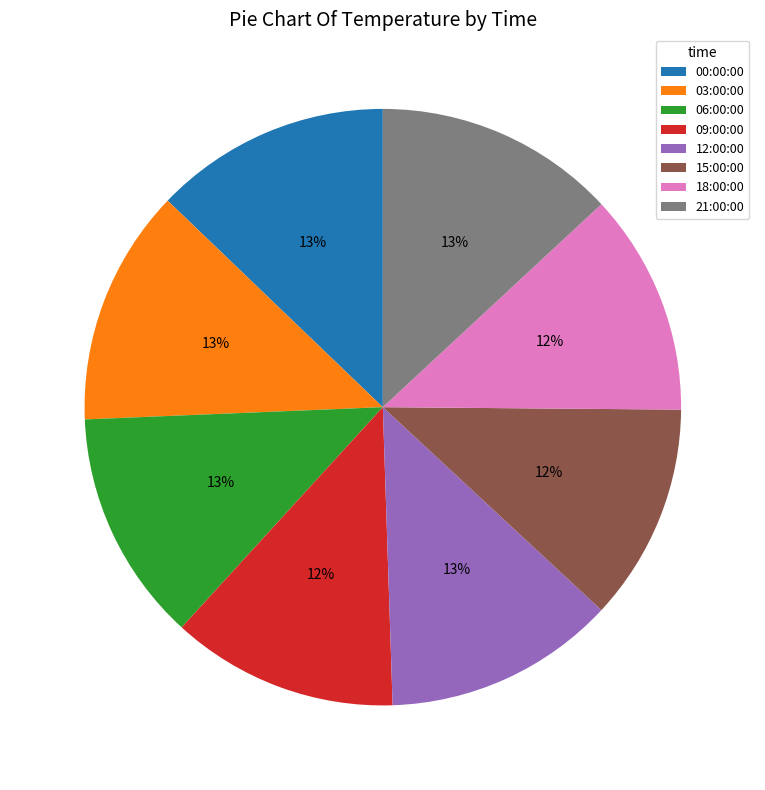

Is there a majority slice in this chart?

No